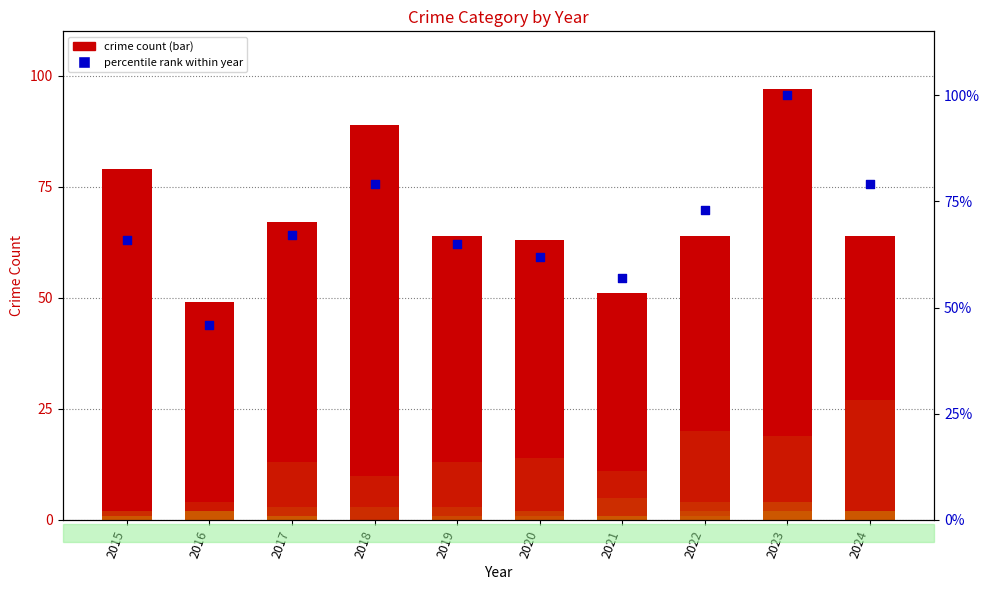

Which series contains the highest Y value?

percentile rank within year